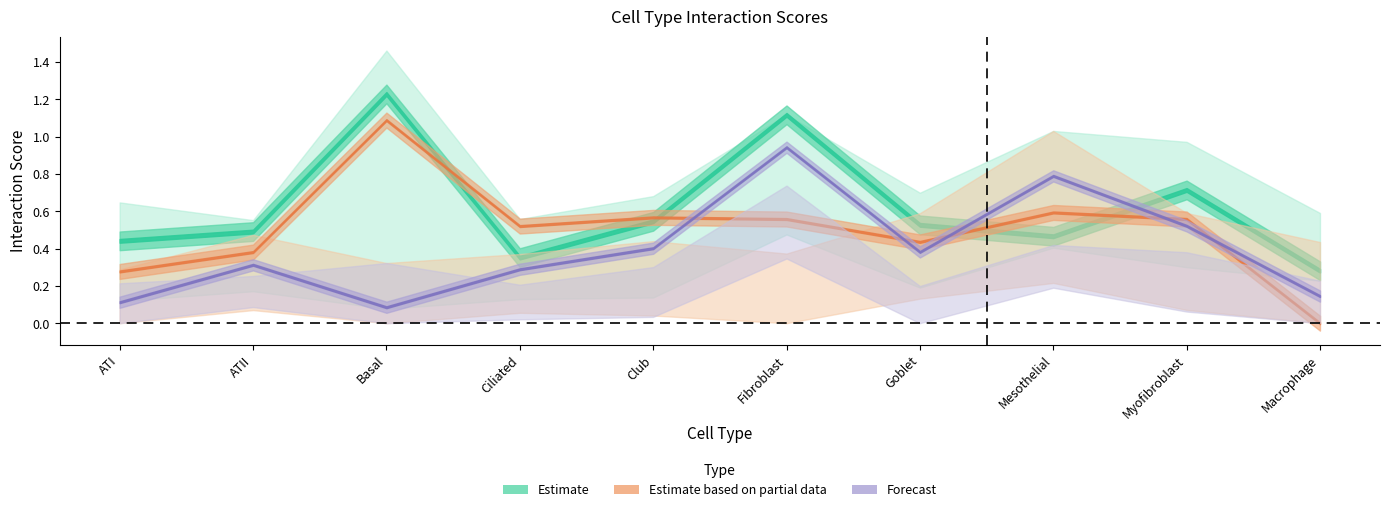

Which series has the largest total across all categories?

Estimate